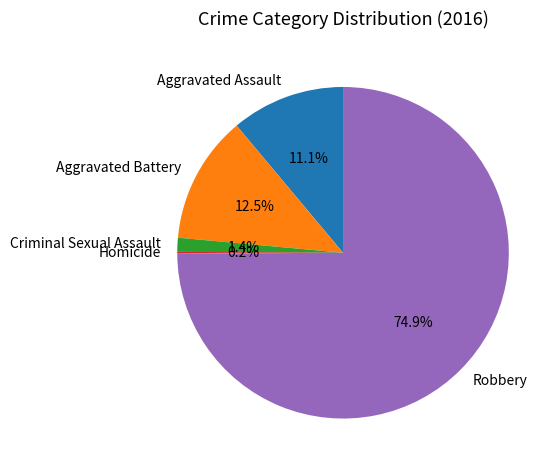

Combined, what portion of the pie is Criminal Sexual Assault and Aggravated Assault?

12.5%